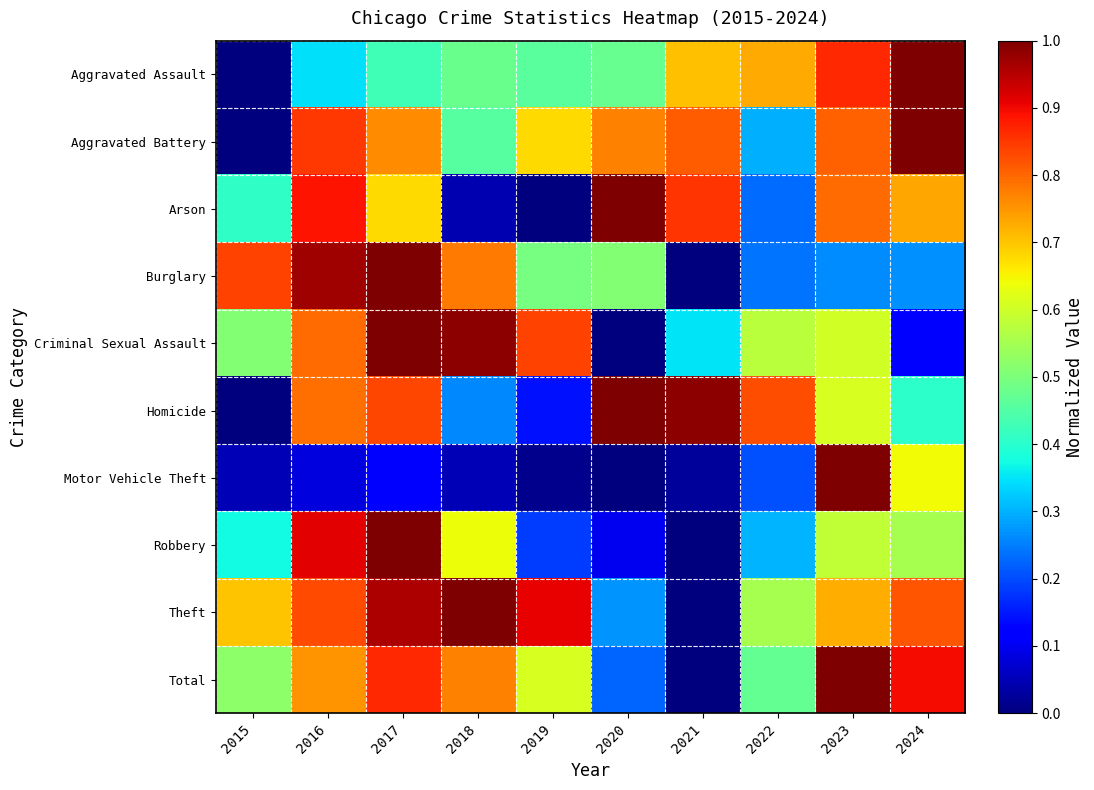

Between 2023 and 2024, which series saw the biggest shift?

Criminal Sexual Assault